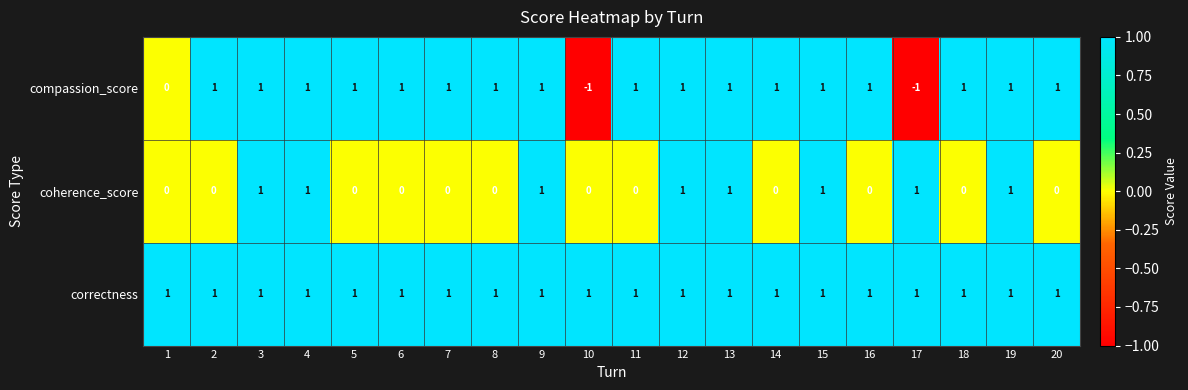

Is the value of coherence_score at 18 greater than the value of compassion_score at 13?

No